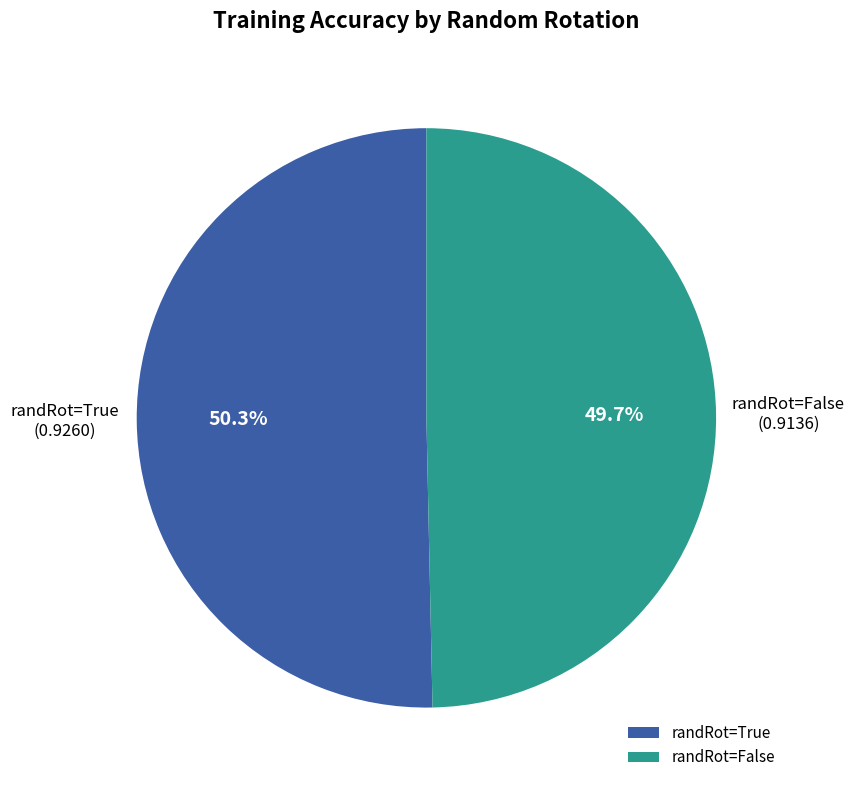

Between randRot=False and randRot=True, which is larger?

randRot=True